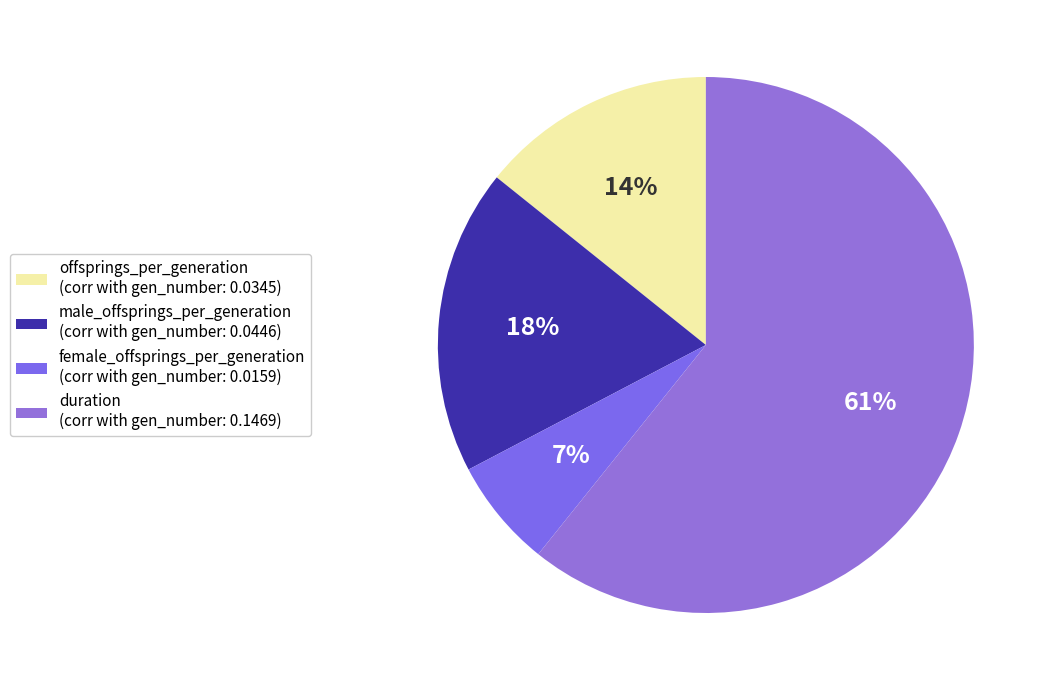

Does male_offsprings_per_generation account for over 50% of the chart?

No